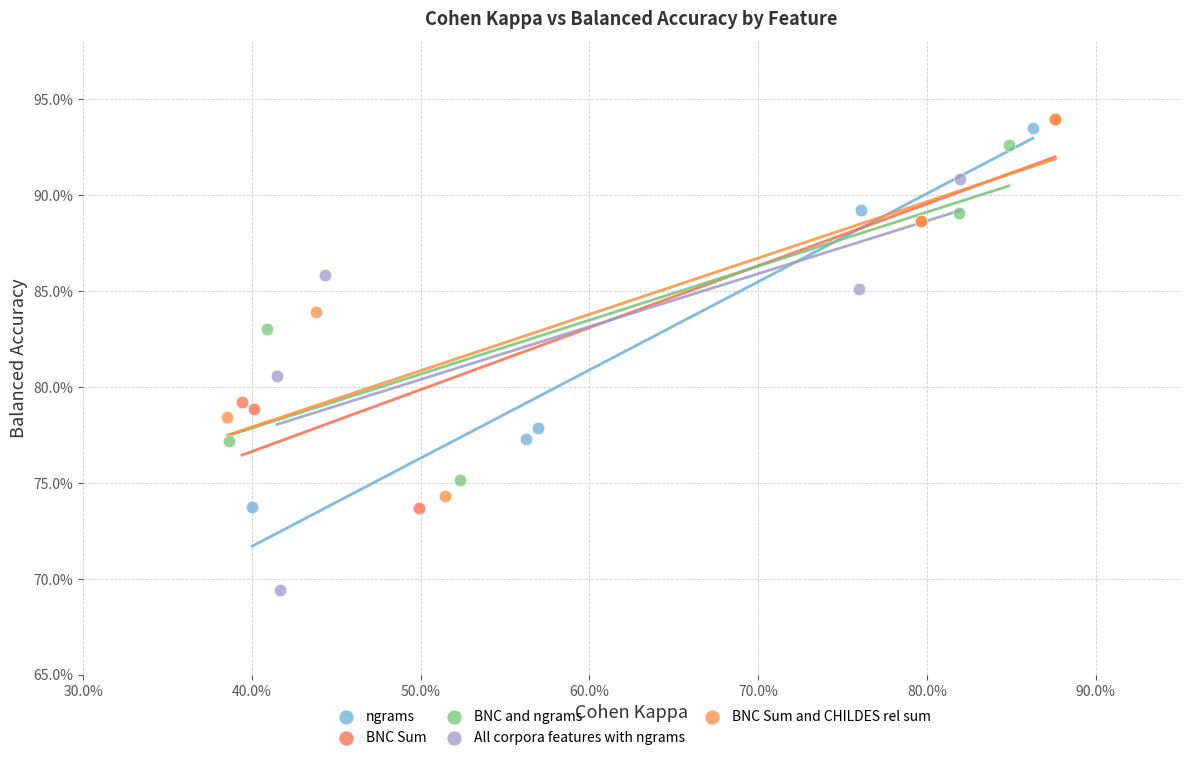

What are all the series names shown in the legend?

ngrams, BNC Sum, BNC and ngrams, All corpora features with ngrams, BNC Sum and CHILDES rel sum